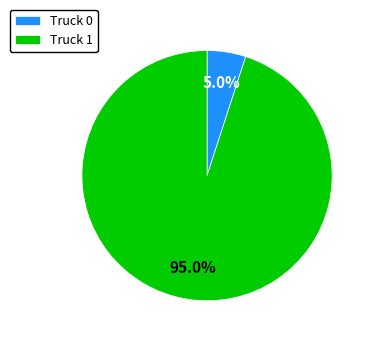

The Truck 0 slice represents 10% of the pie. True or false?

False